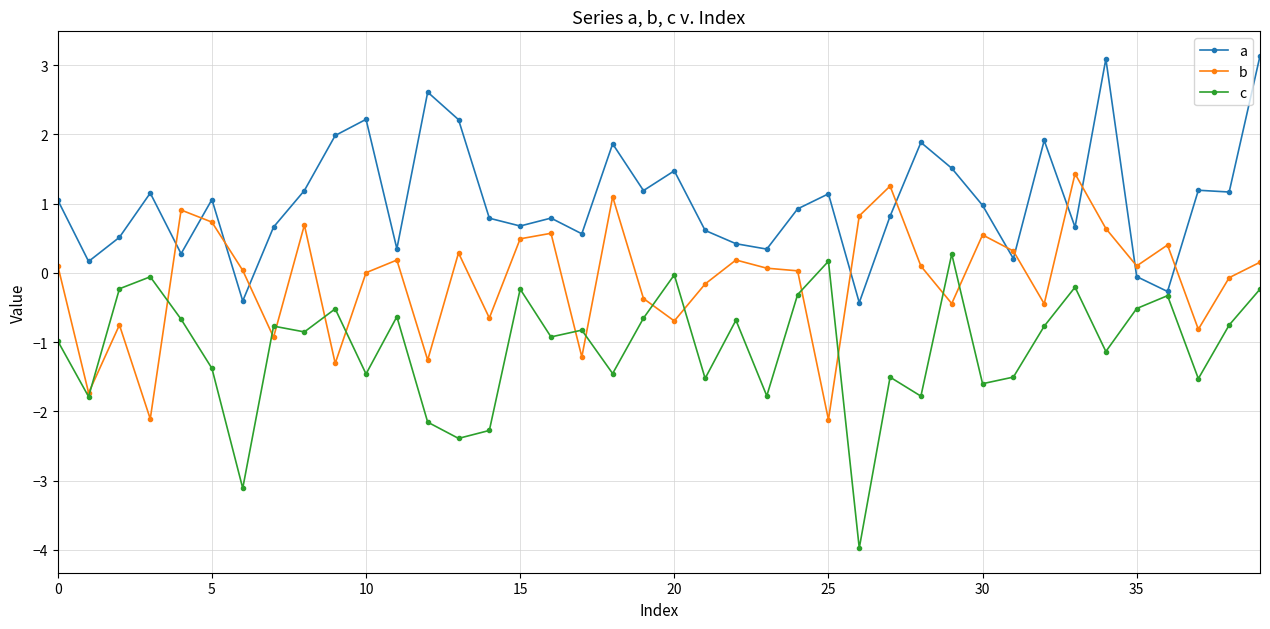

What is the maximum value for c?

0.3